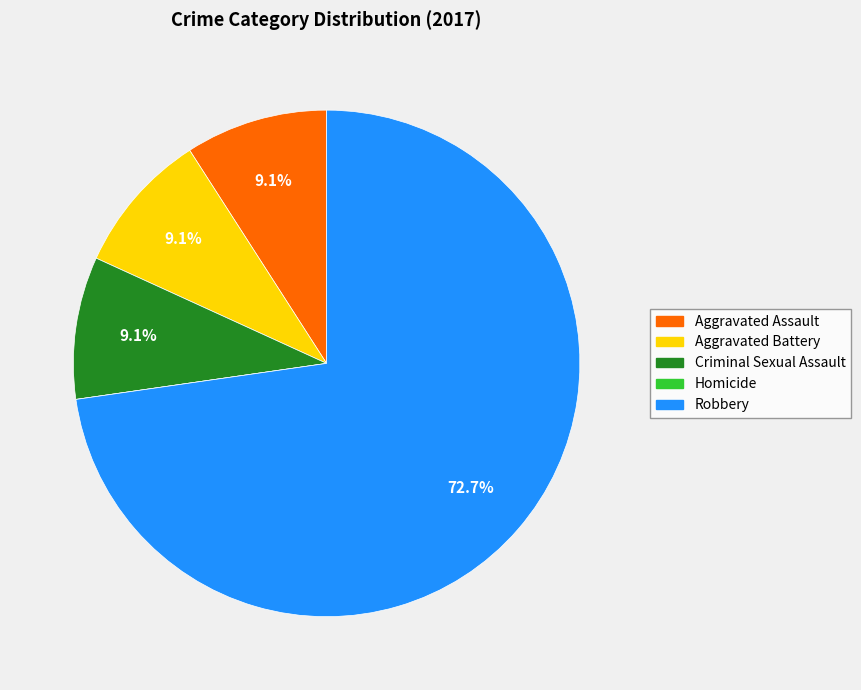

True or false: Aggravated Battery accounts for 21% of the total.

False